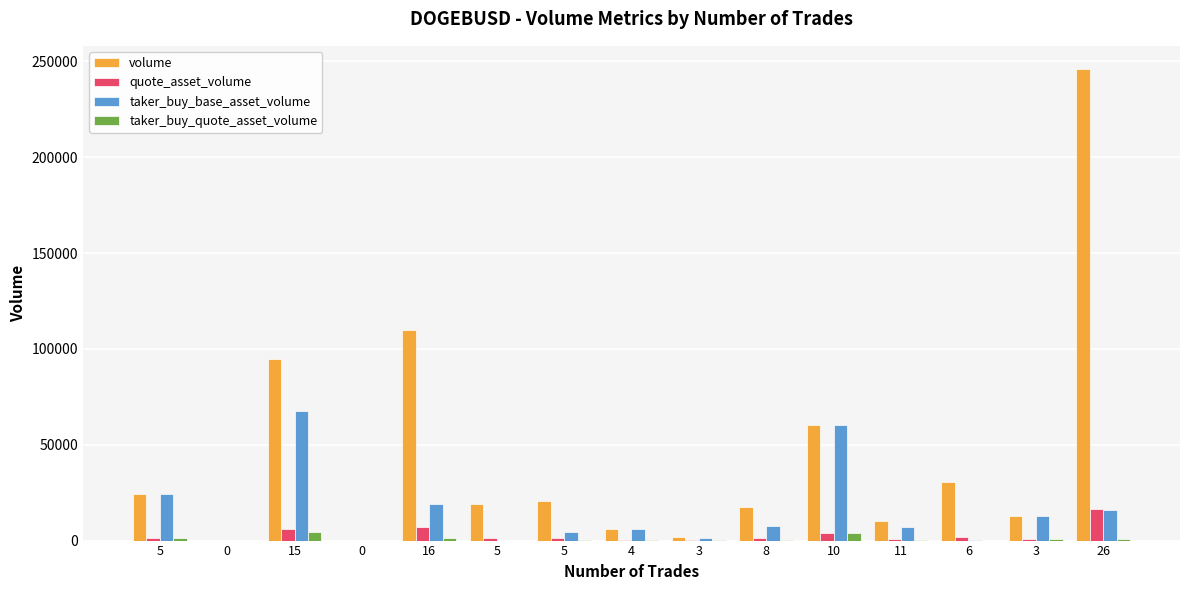

How many groups of bars are there?

15